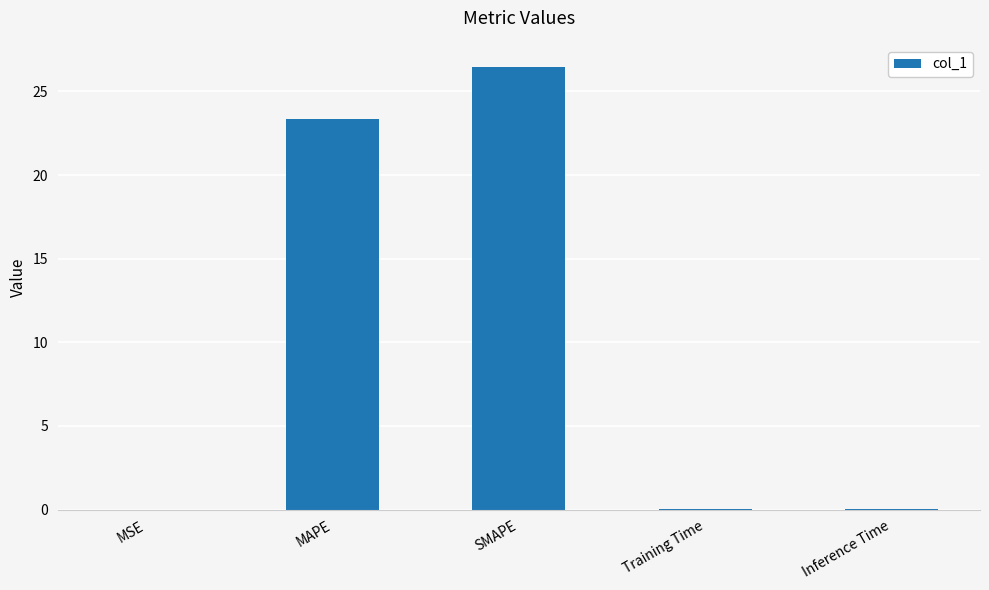

What is the change in value from SMAPE to Training Time?

-26.4